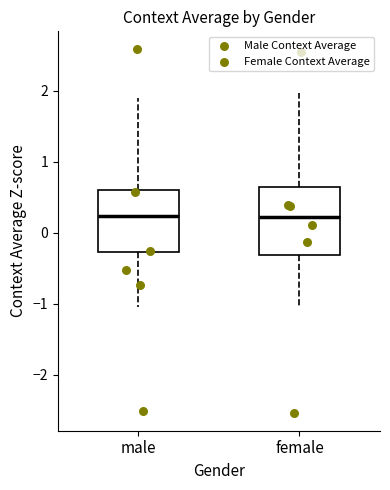

Reading left to right, transcribe this box plot: for each box, give where its median line is, the range the box spans, and where its two whiskers end, as read against the y-axis. The values are not printed on the chart, so give them approximately, as read against the axis.

male: median 0.2, box -0.3 to 0.6, whiskers -1.0 to 1.9
female: median 0.2, box -0.3 to 0.6, whiskers -1.0 to 2.0